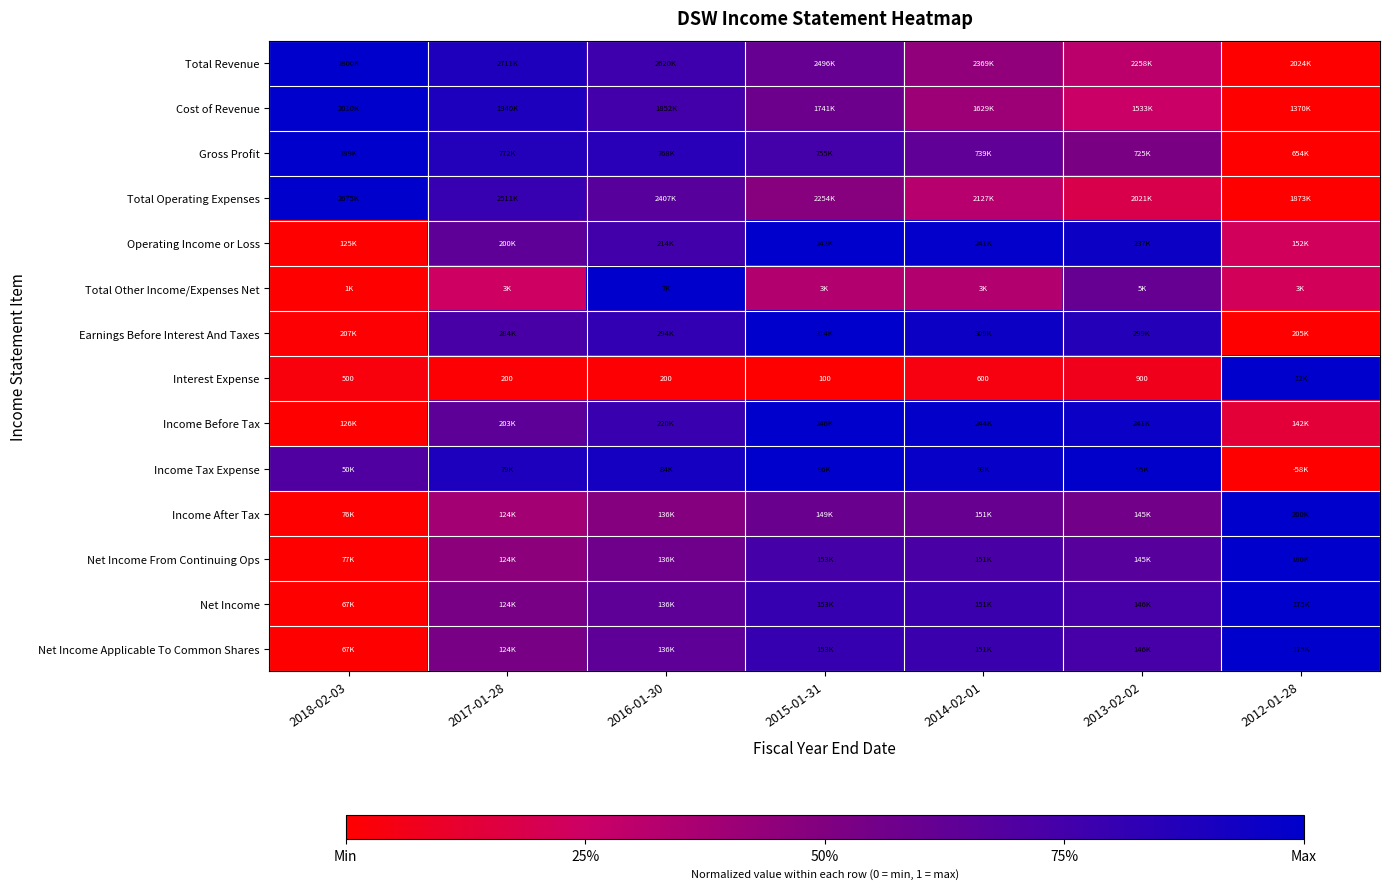

Rank the series at 2017-01-28 from highest to lowest value.

Cost of Revenue, Income Tax Expense, Total Revenue, Gross Profit, Total Operating Expenses, Earnings Before Interest And Taxes, Income Before Tax, Operating Income or Loss, Net Income, Net Income Applicable To Common Shares, Net Income From Continuing Ops, Income After Tax, Total Other Income/Expenses Net, Interest Expense